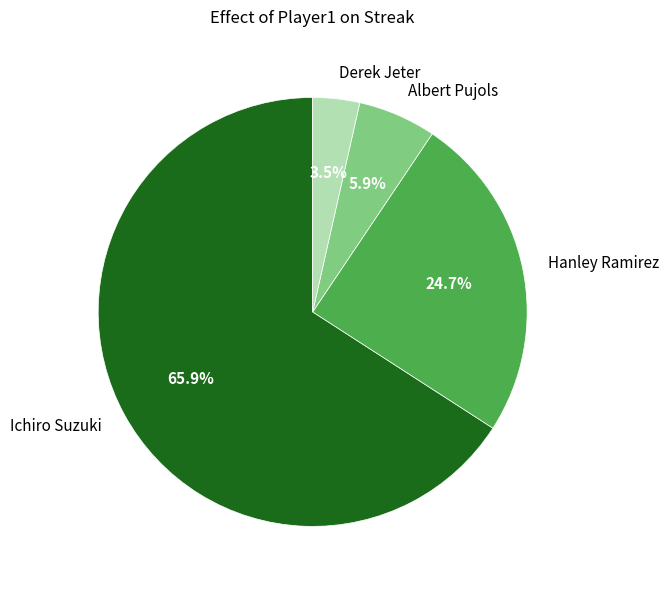

True or false: Ichiro Suzuki accounts for 66% of the total.

True